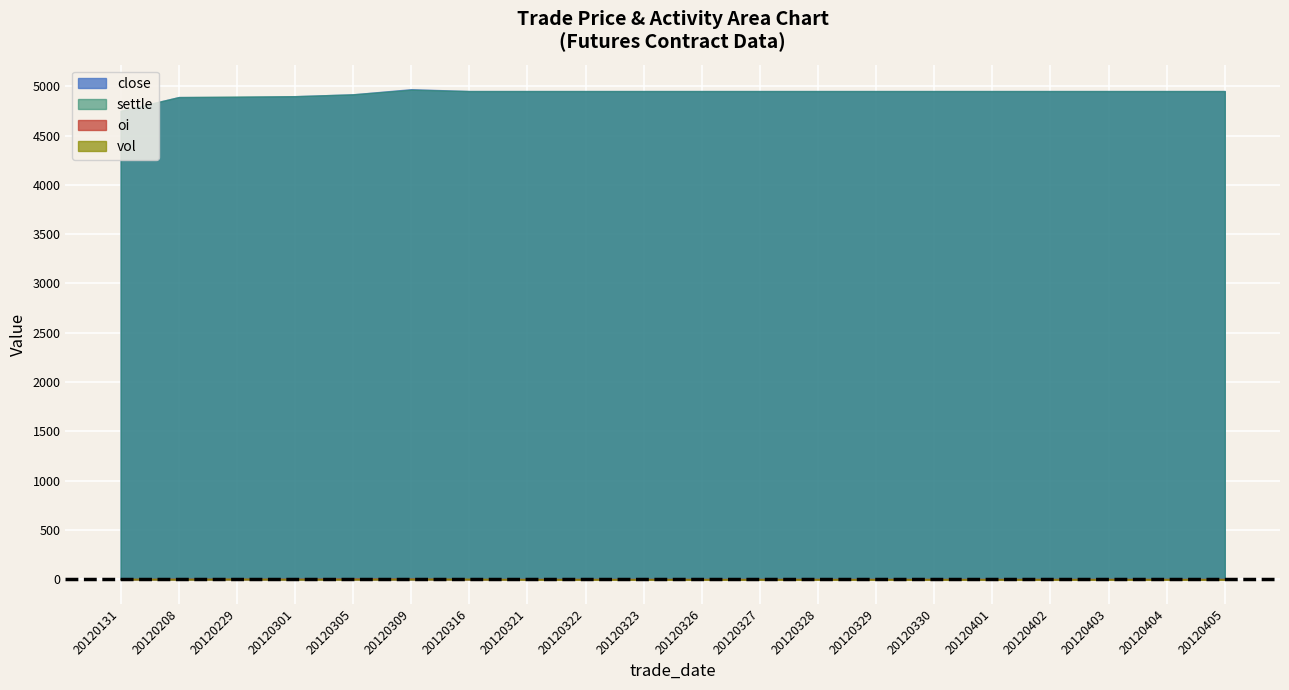

Where is the first local minimum for close?

20120316